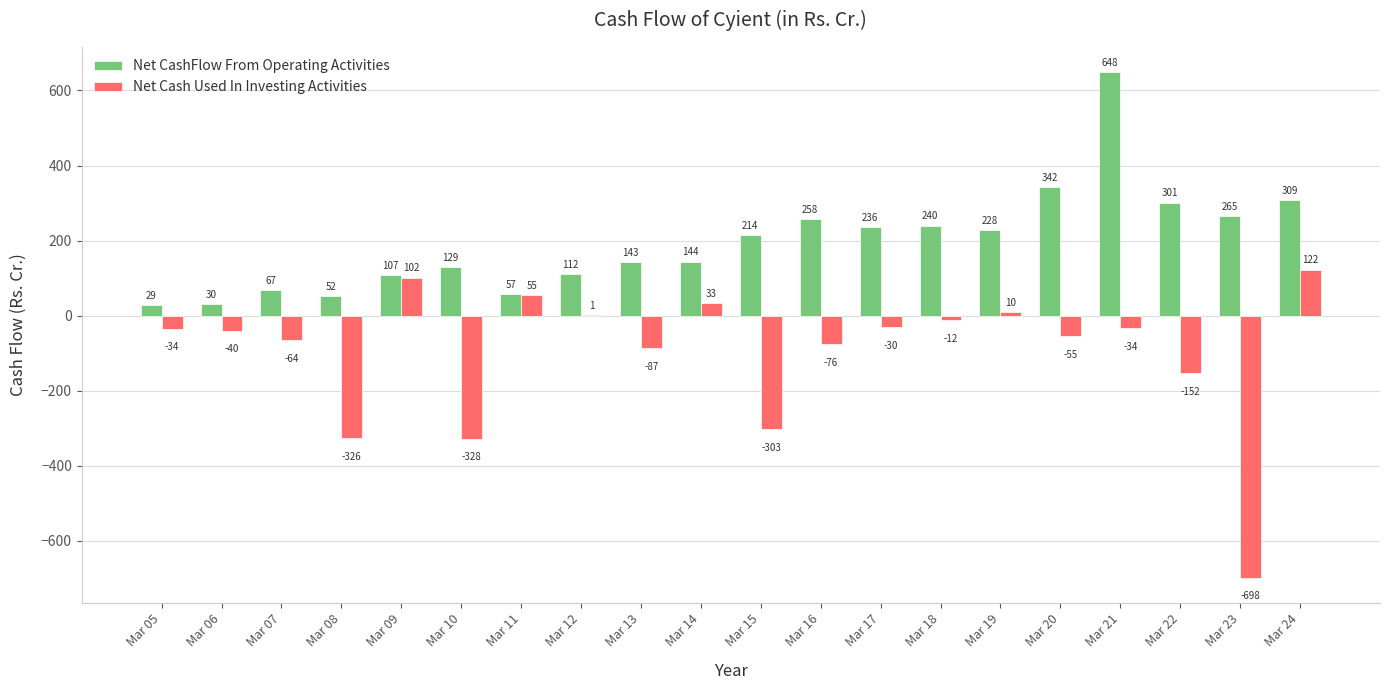

What is the total value across all series at Mar 14?

177.3